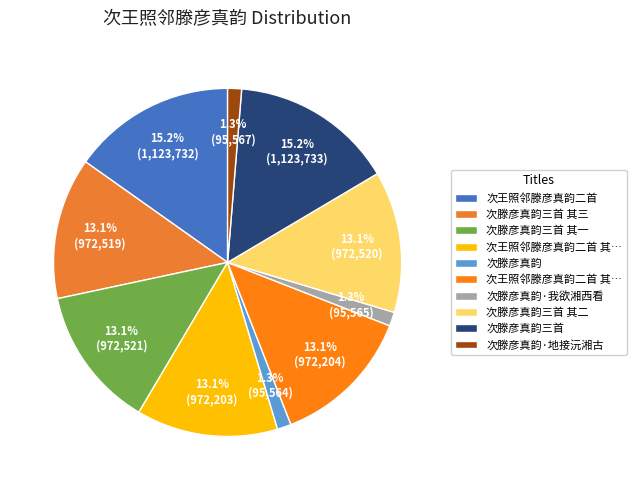

Count the number of slices in the pie.

10